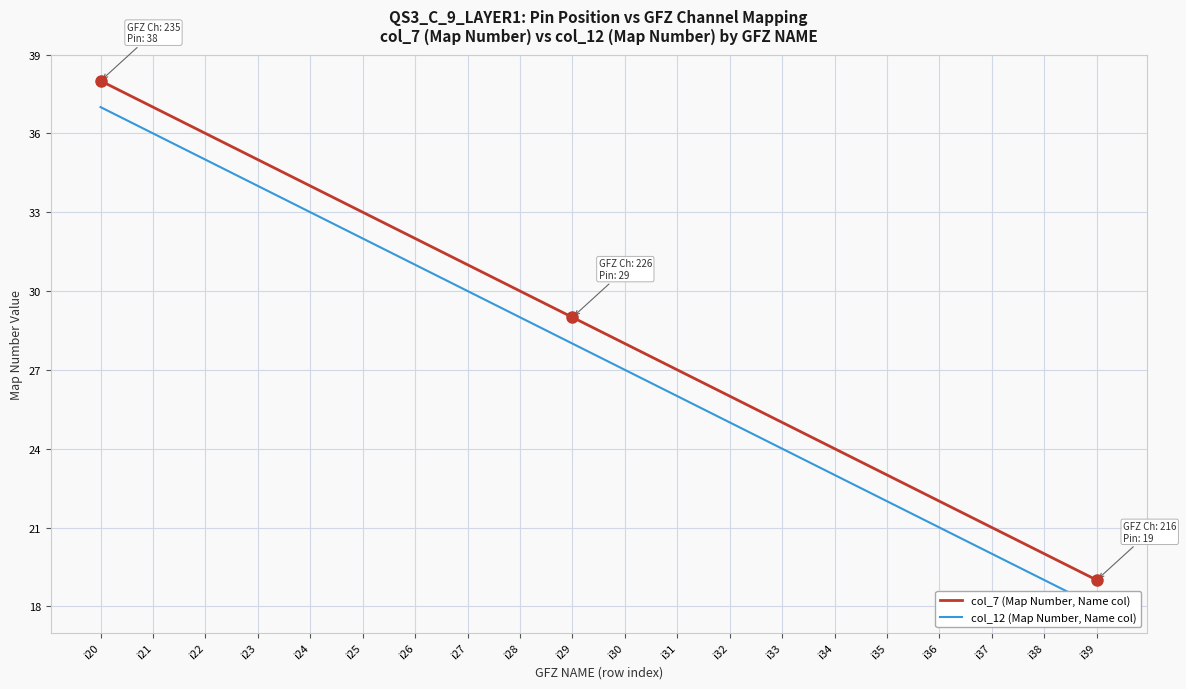

True or false: col_12 (Map Number, Name col) and col_7 (Map Number, Name col) intersect in this chart.

False